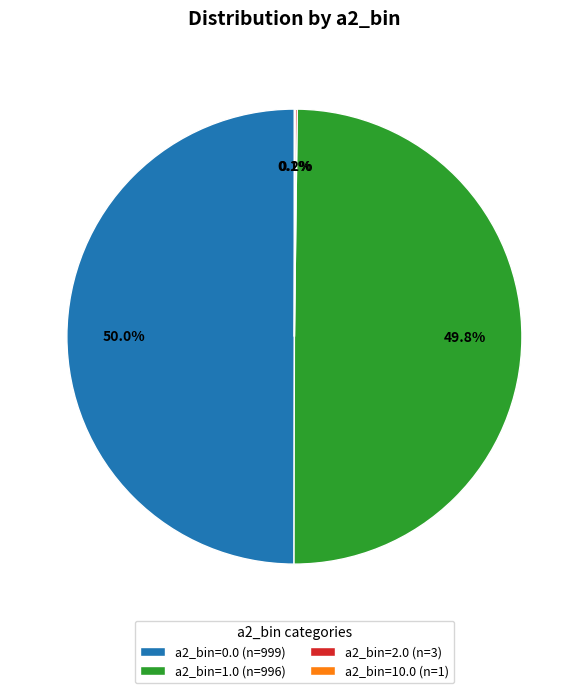

What is the ratio of the value at a2_bin=1.0 (n=996) to the value at a2_bin=0.0 (n=999)?

1.0